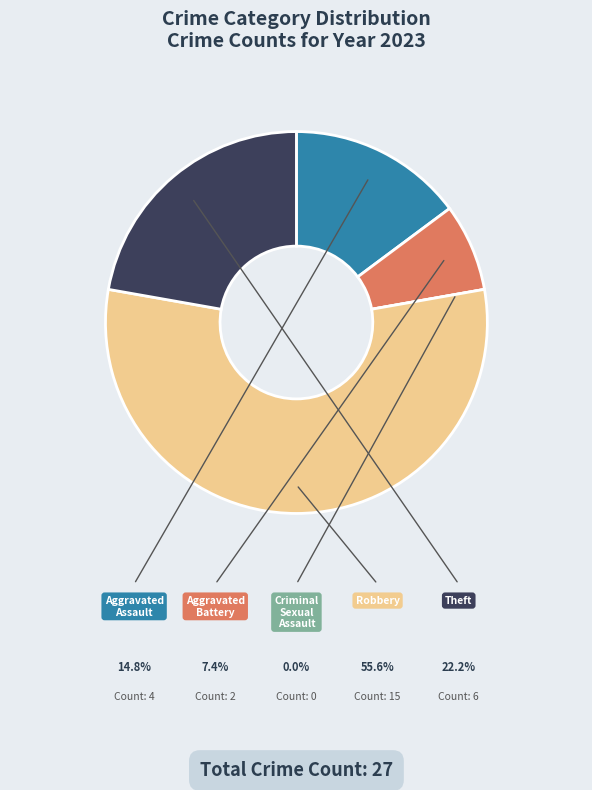

Does any single category account for the majority?

Yes